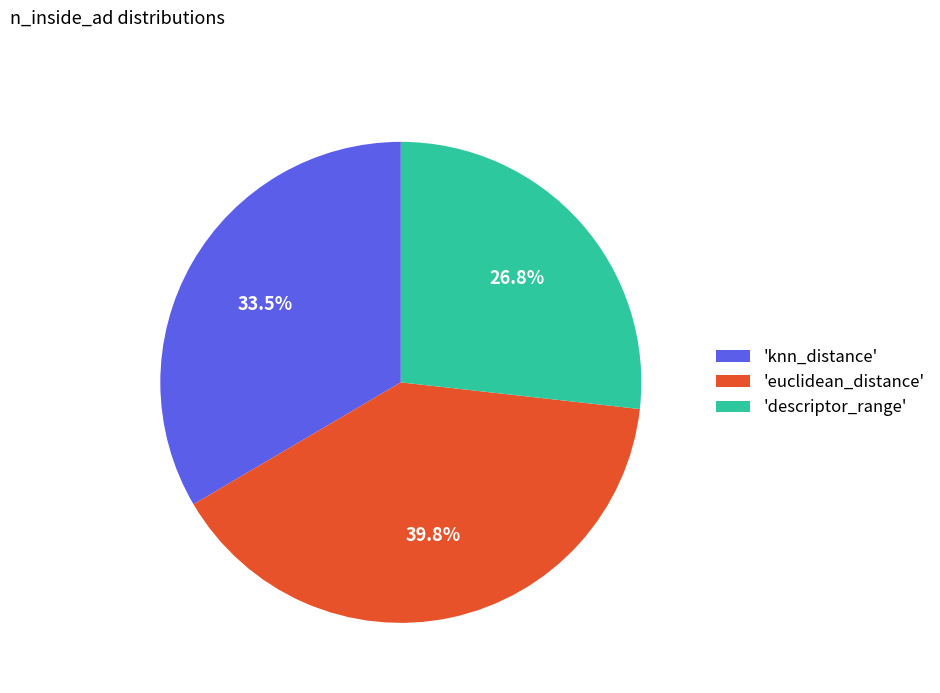

Combined, do 'knn_distance' and 'descriptor_range' account for over 50%?

Yes